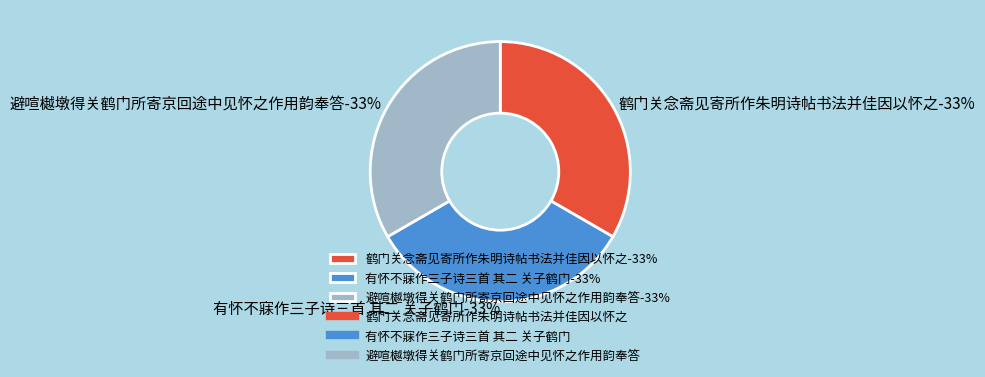

What is the total percentage of 有怀不寐作三子诗三首 其二 关子鹤门 and 避喧樾墩得关鹤门所寄京回途中见怀之作用韵奉答?

66.7%